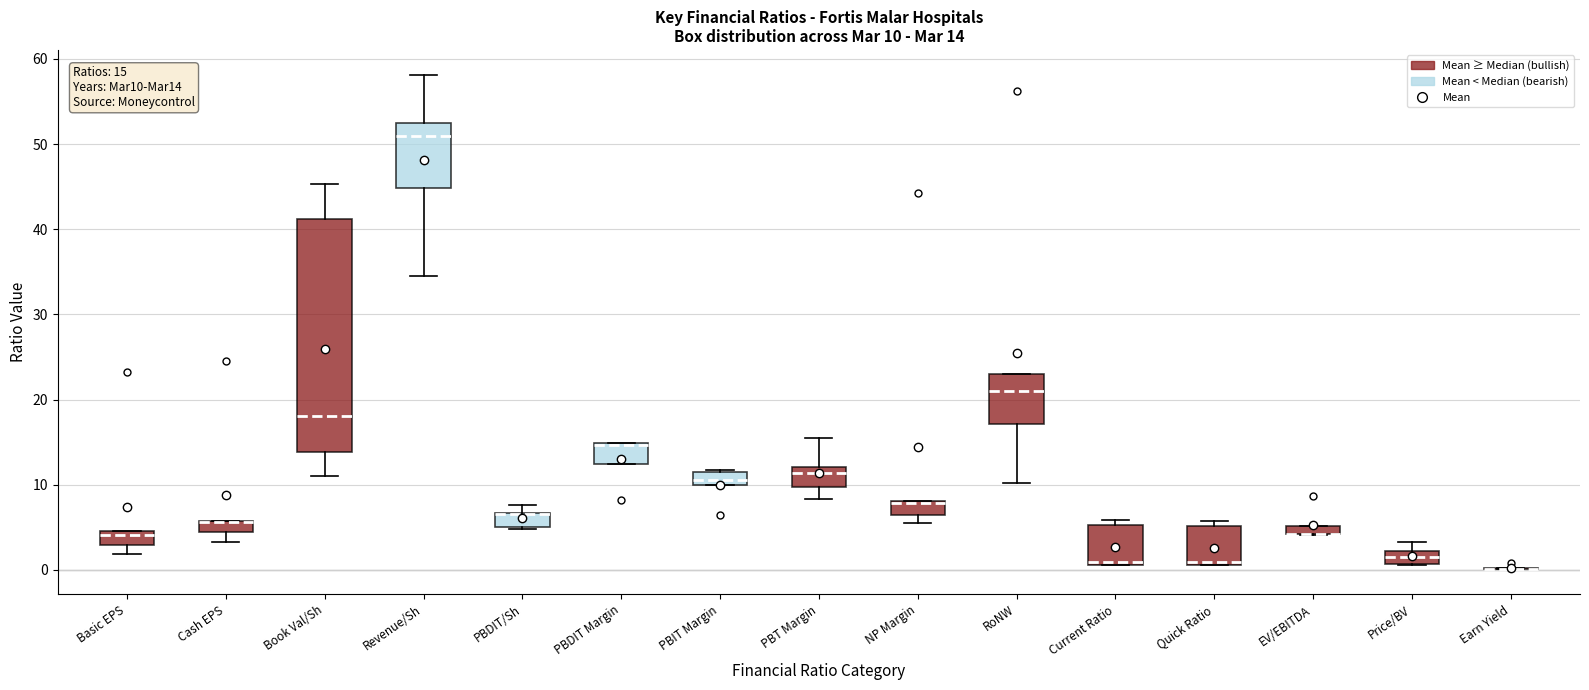

Comparing the boxes themselves (not the whiskers), which one is the tallest?

Book Val/Sh